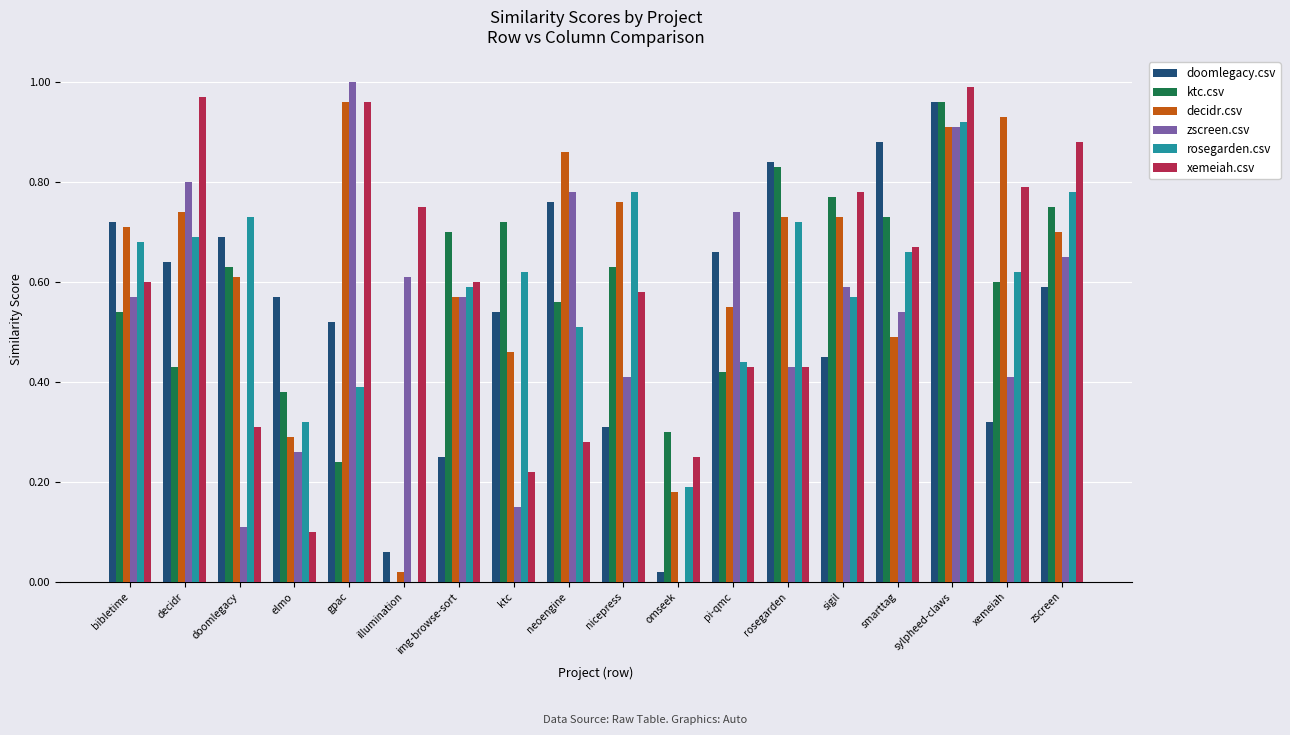

What is the sum of the rosegarden.csv values at neoengine and xemeiah?

1.1